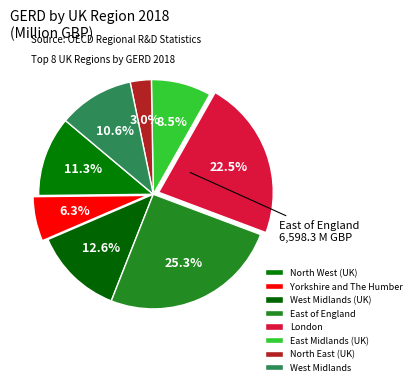

How many slices are in this pie chart?

8